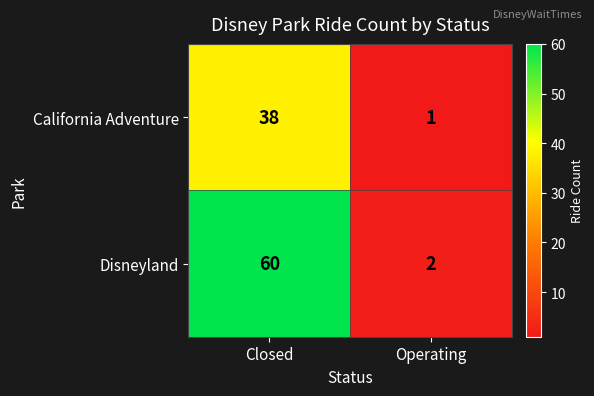

Reading left to right, transcribe all the data shown in this chart.

California Adventure: Closed=38	Operating=1
Disneyland: Closed=60	Operating=2